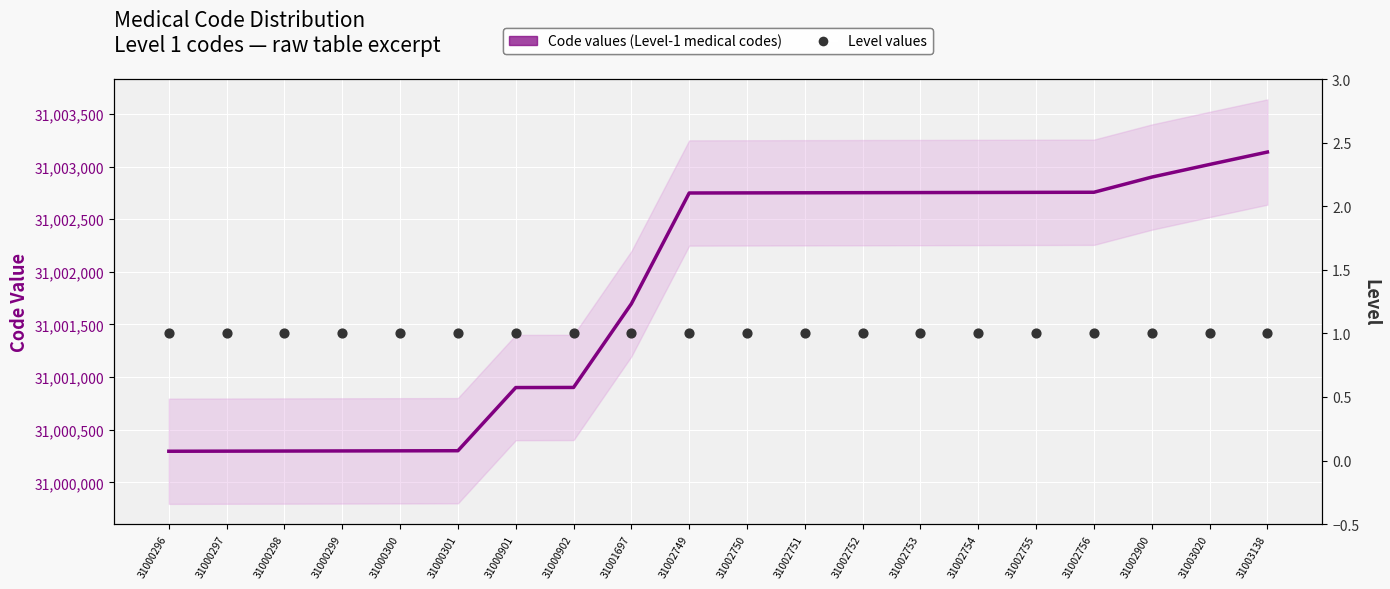

Which series has the widest spread of Y values?

Code values (Level-1 medical codes)